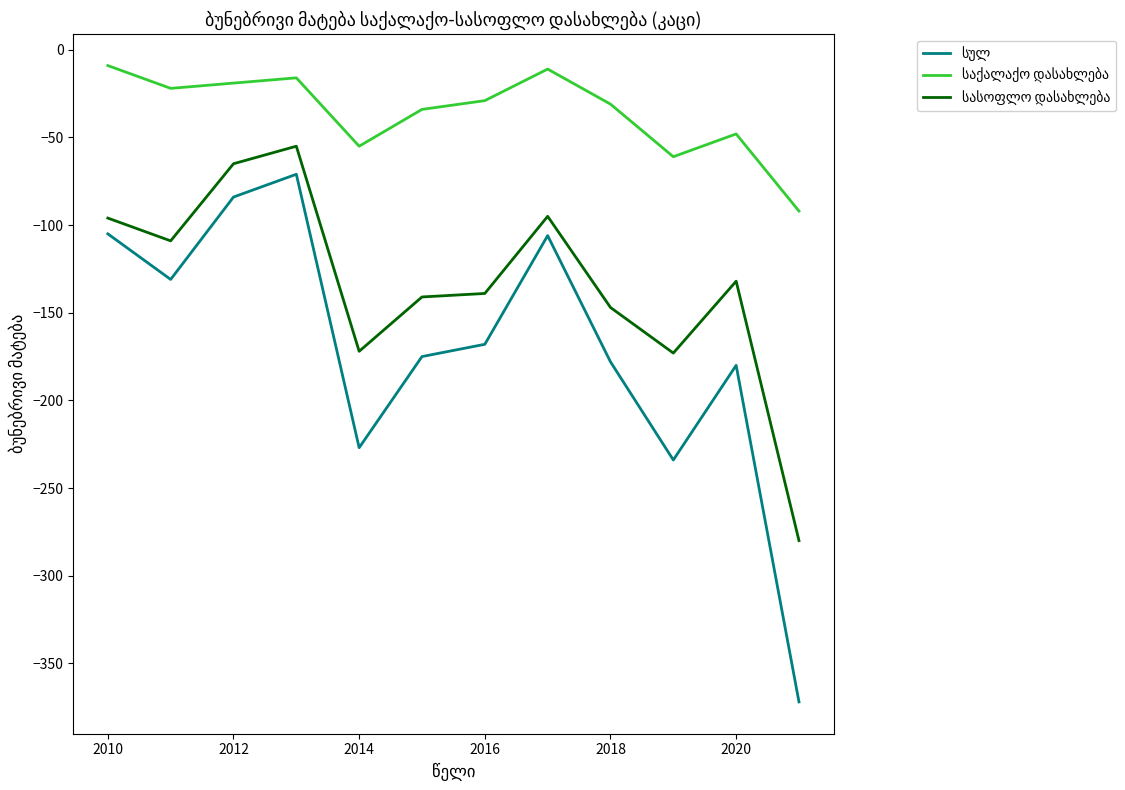

What is the minimum value shown in the chart?

-372